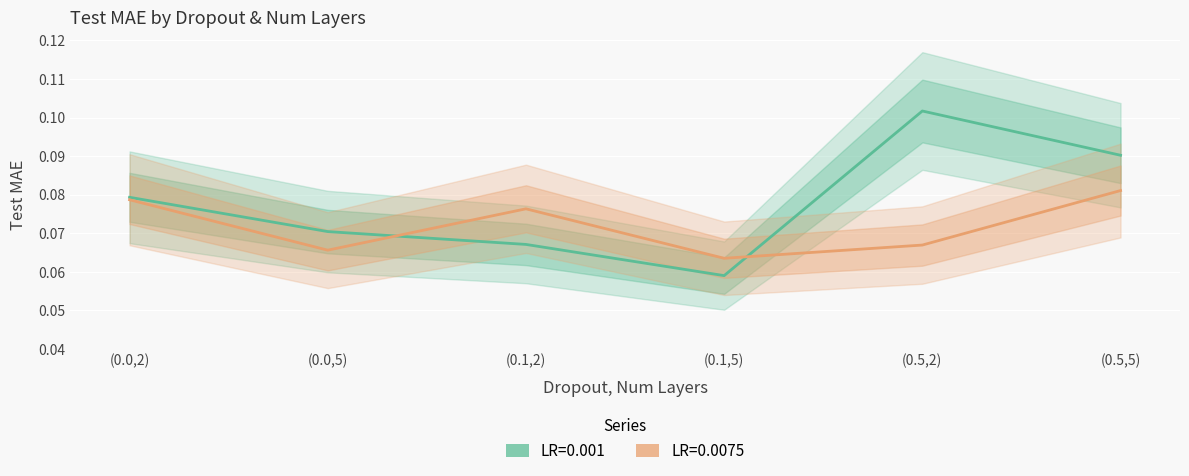

The value of LR=0.001 at (0.1,2) is 0.0. True or false?

False